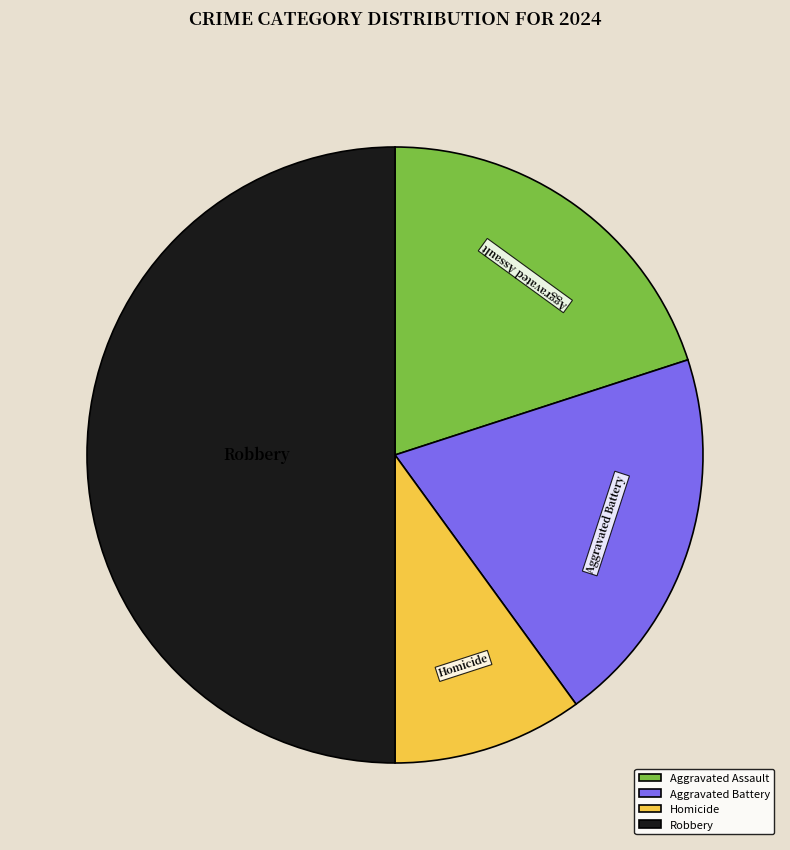

Is Aggravated Battery the majority of the pie?

No